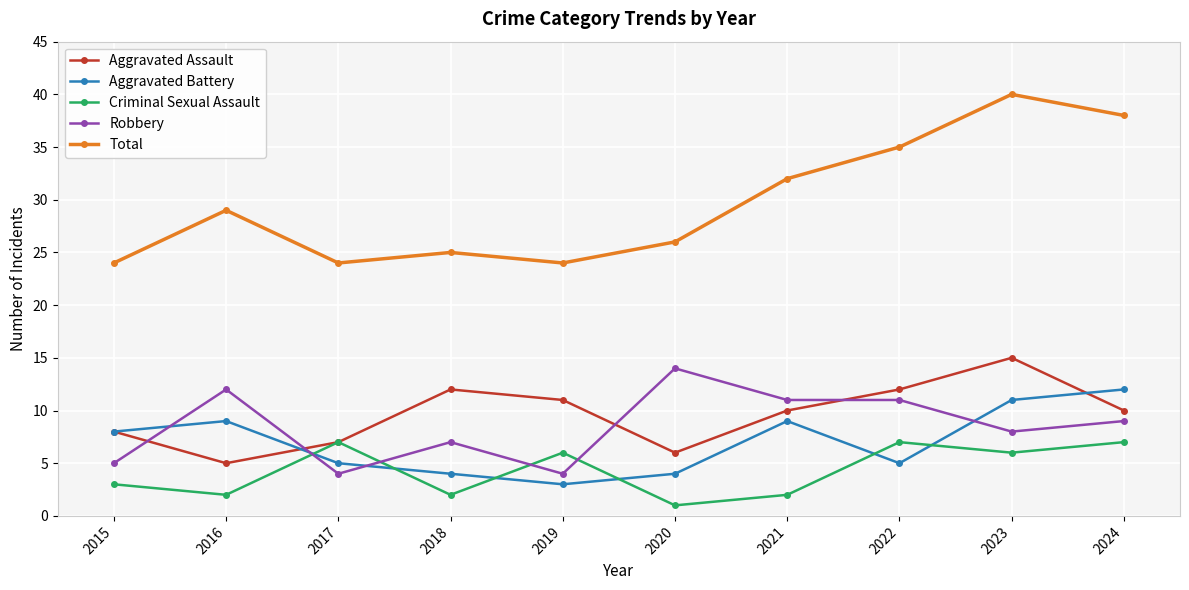

Reading right to left, extract all data points from this chart.

Aggravated Assault: 10	15	12	10	6	11	12	7	5	8
Aggravated Battery: 12	11	5	9	4	3	4	5	9	8
Criminal Sexual Assault: 7	6	7	2	1	6	2	7	2	3
Robbery: 9	8	11	11	14	4	7	4	12	5
Total: 38	40	35	32	26	24	25	24	29	24